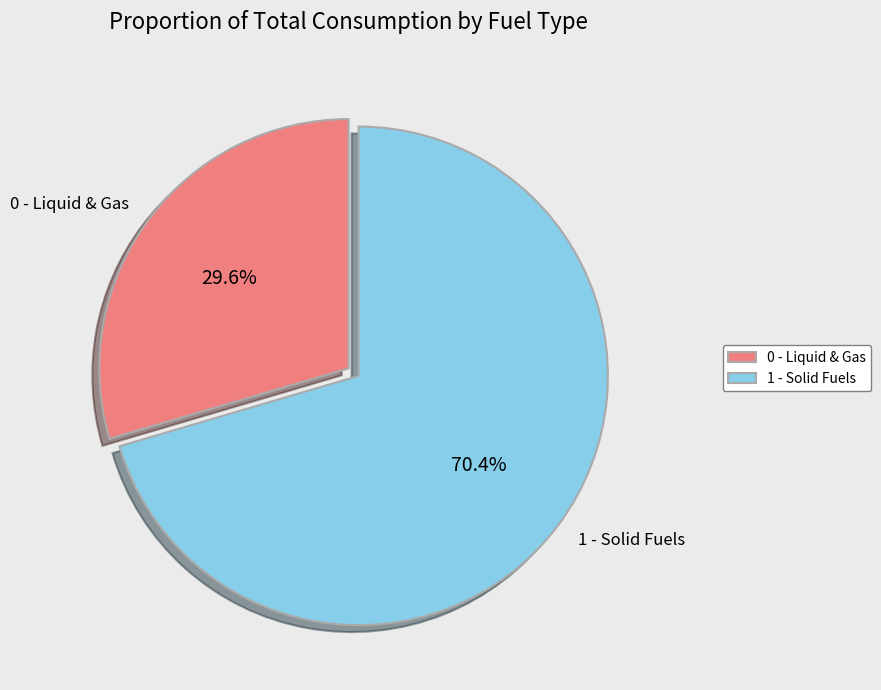

Does any single category account for the majority?

Yes